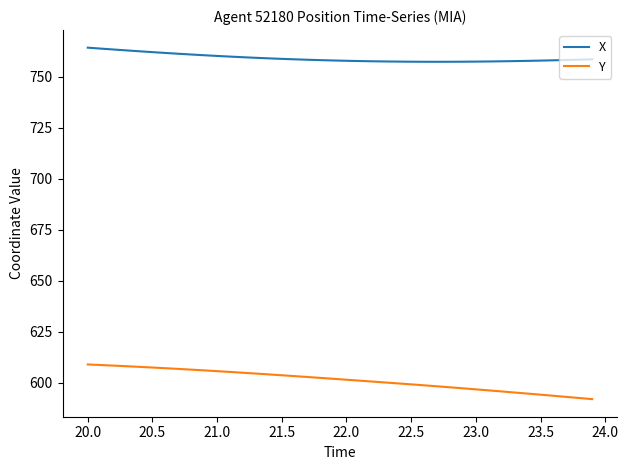

What is the minimum value for X?

757.4